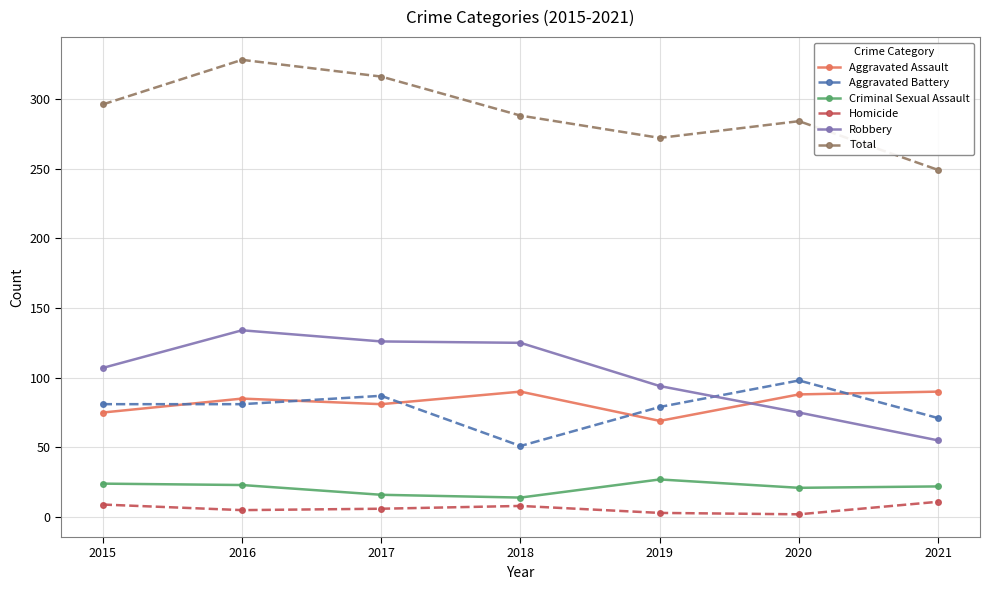

Is it true that Aggravated Battery equals 79 at 2019?

True